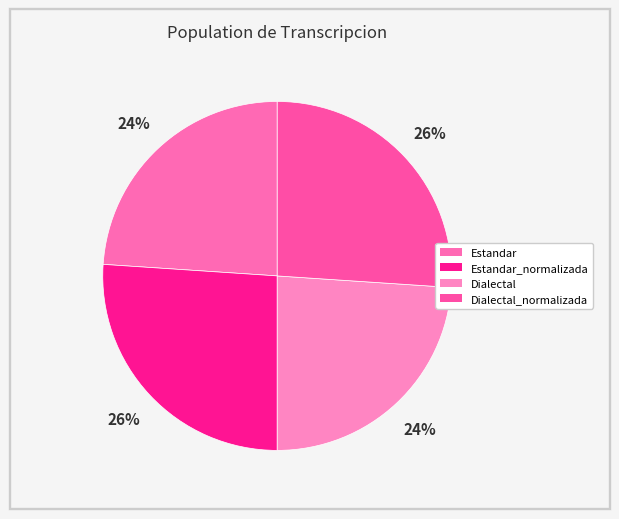

How much of the chart is everything except Dialectal?

76.1%